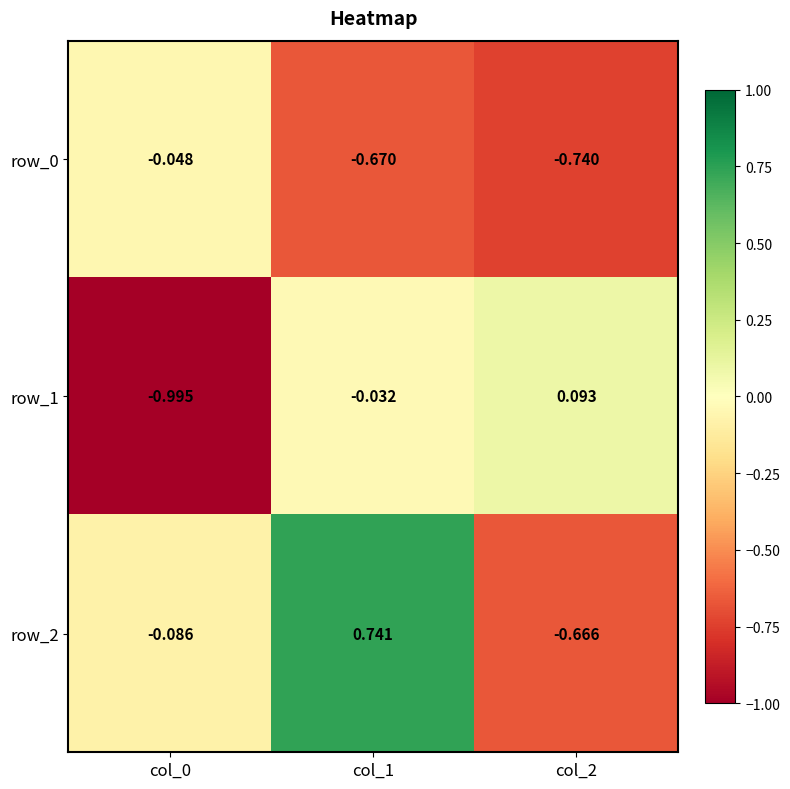

The value of row_2 at col_1 is 0.2. True or false?

False